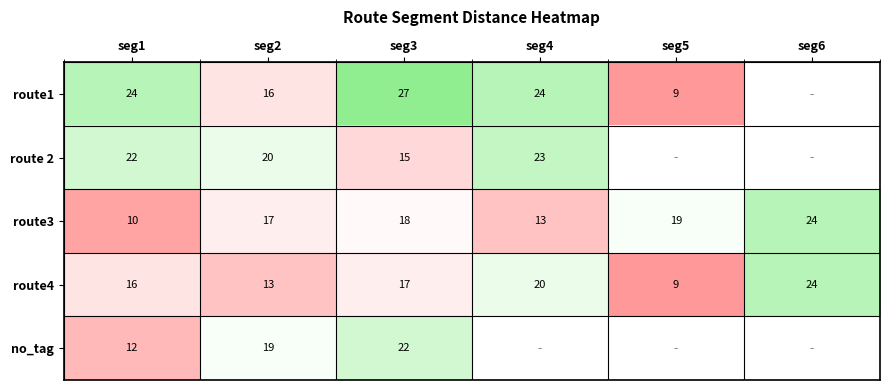

Which category has the lowest value in the route4 series?

seg5